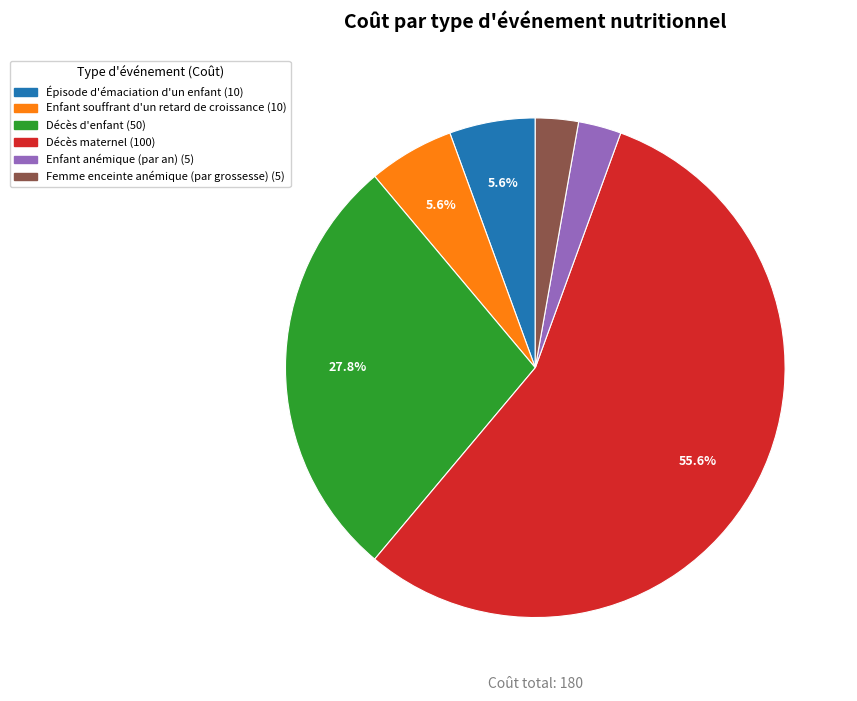

Which has a higher value, Femme enceinte anémique (par grossesse) or Décès d'enfant?

Décès d'enfant